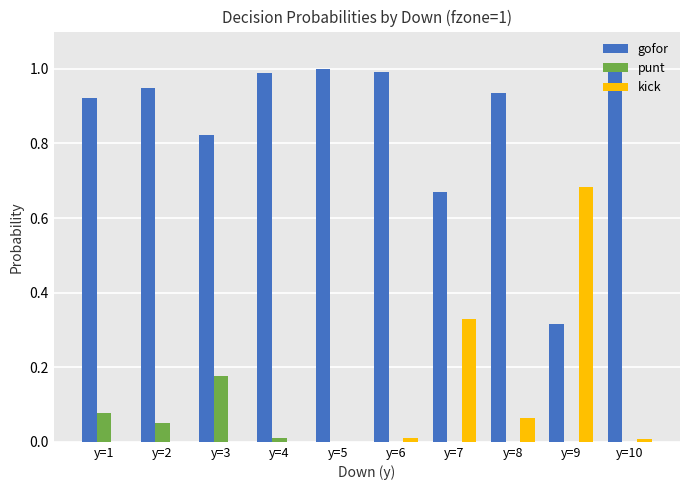

Which series changed the most between y=3 and y=7?

kick